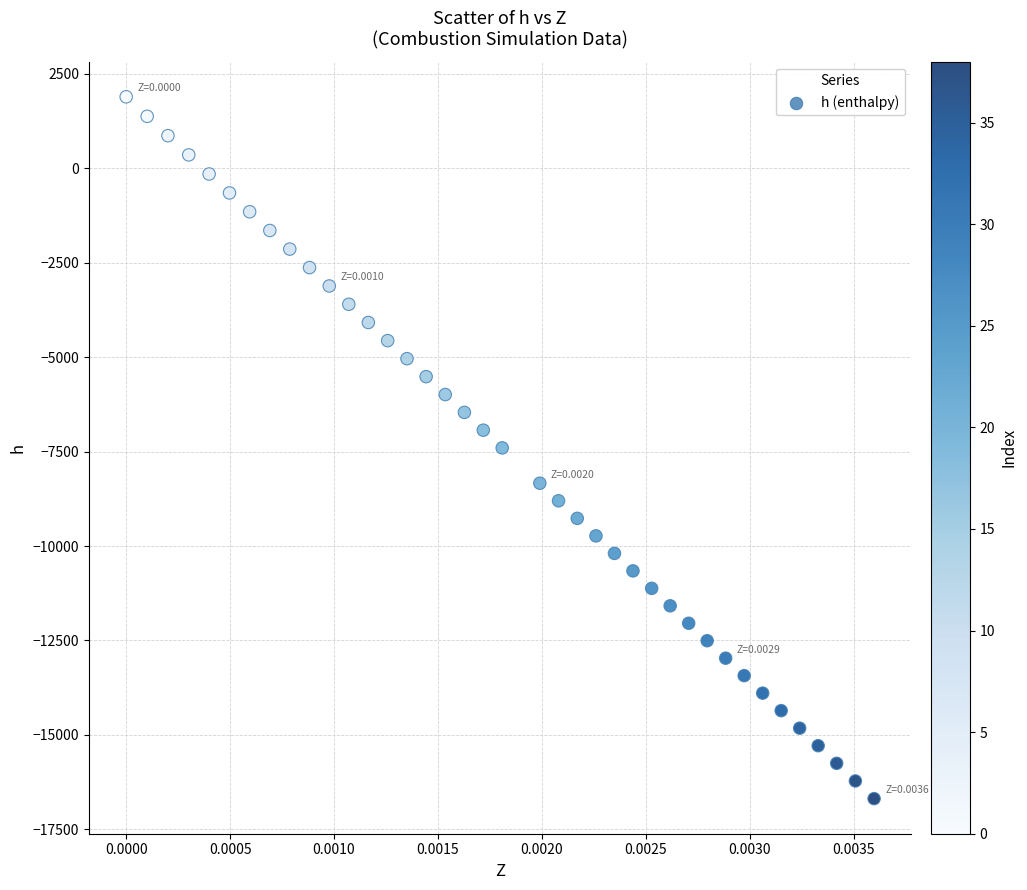

What is the range of Y values (max minus min)?

18582.9